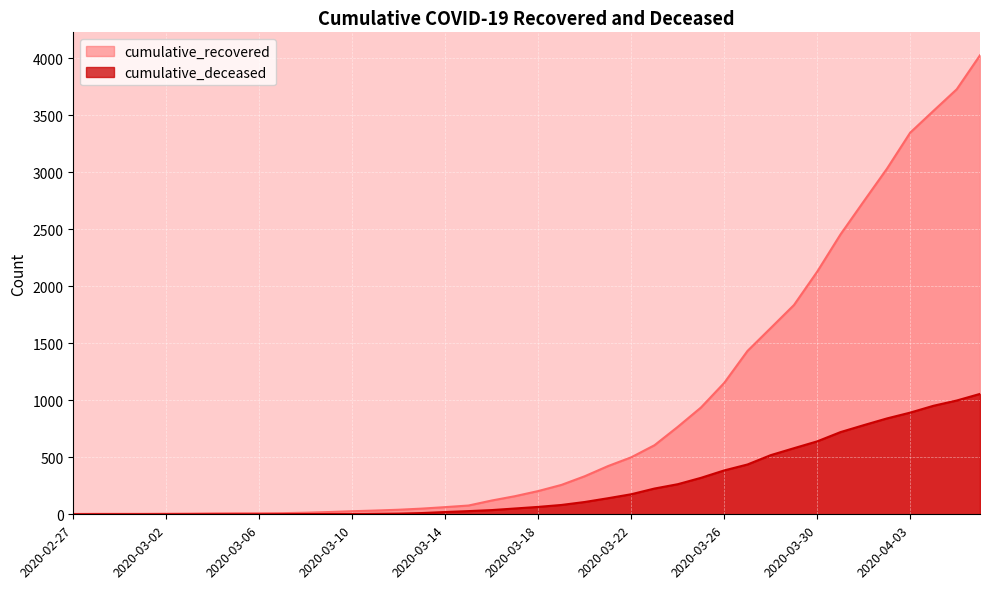

Which category has the lowest value in the cumulative_recovered series?

2020-02-27